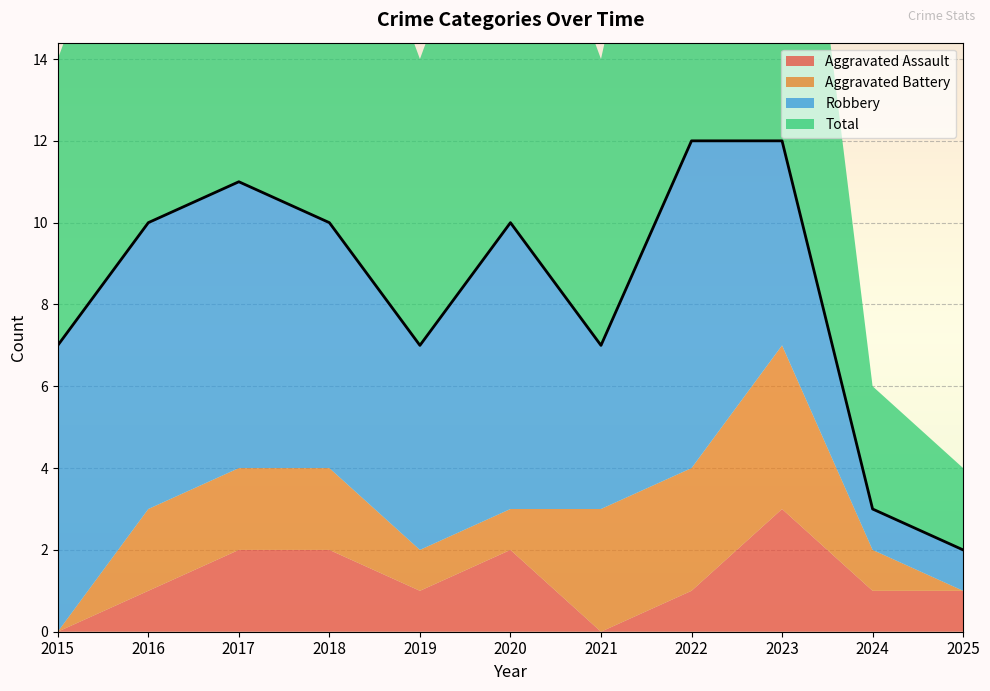

What is the sum of all Aggravated Assault values?

14